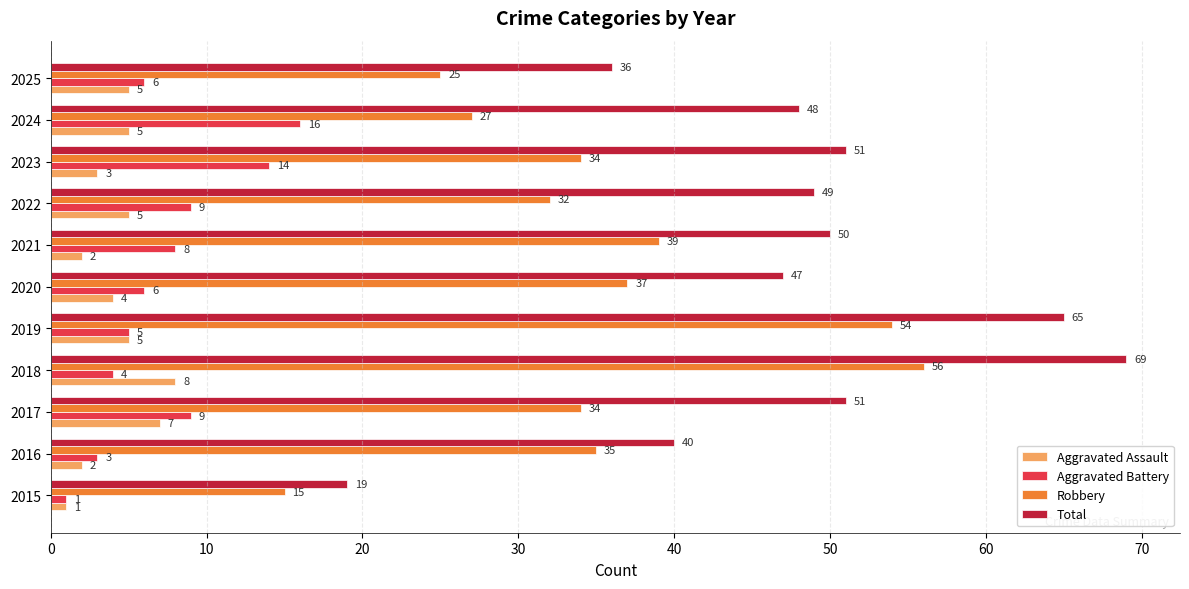

Which category has the highest value across all series?

2018